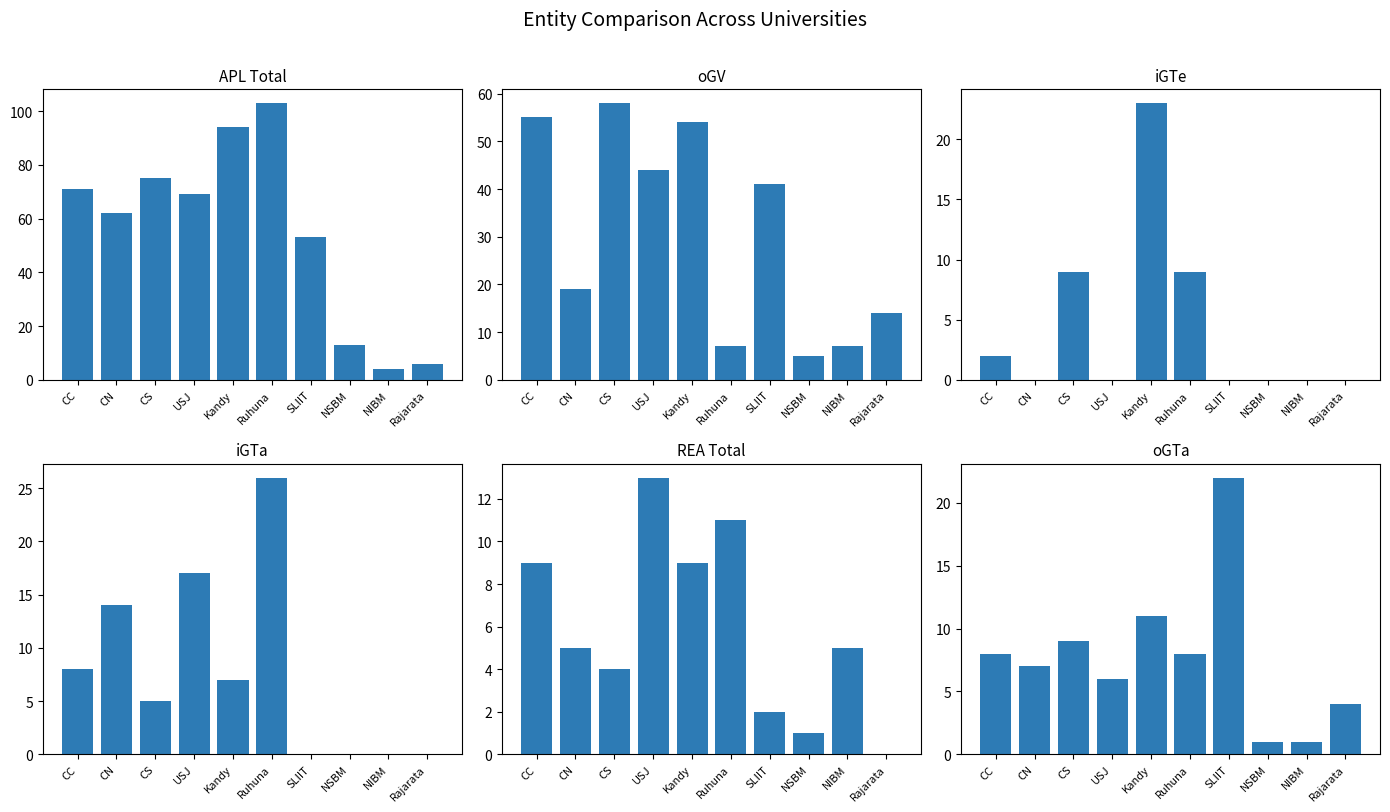

What is the average value of the oGTa series?

8